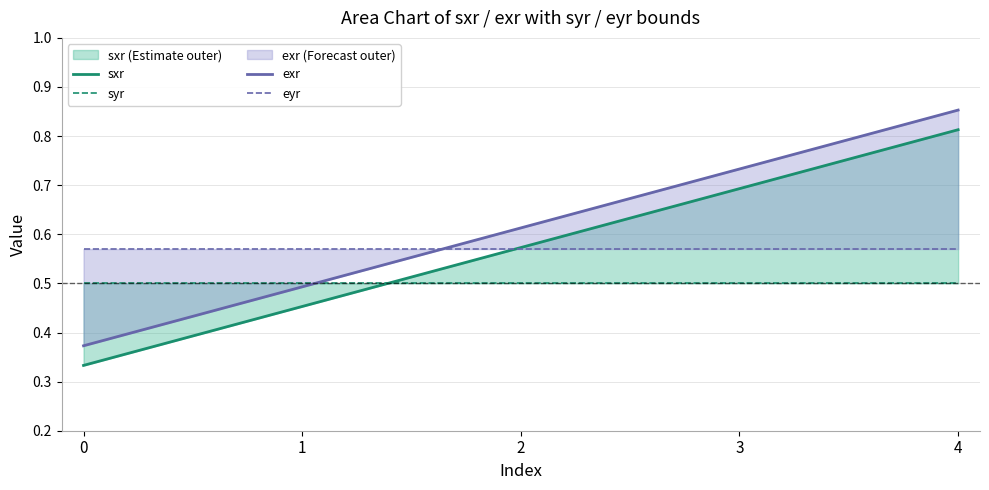

Between 3 and 2, which is larger?

3